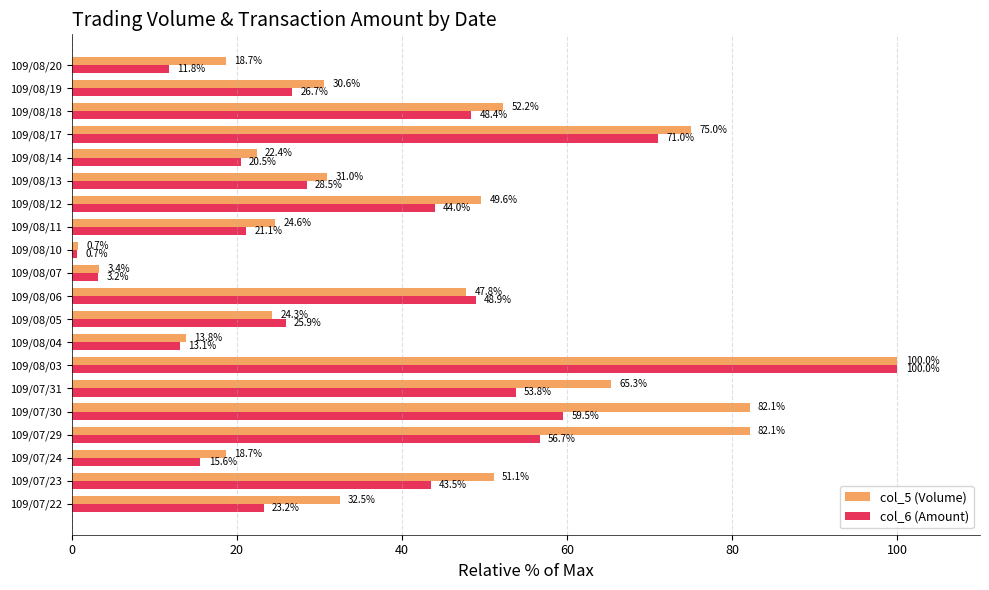

What is the difference between the highest and lowest values at 109/07/31?

11.5